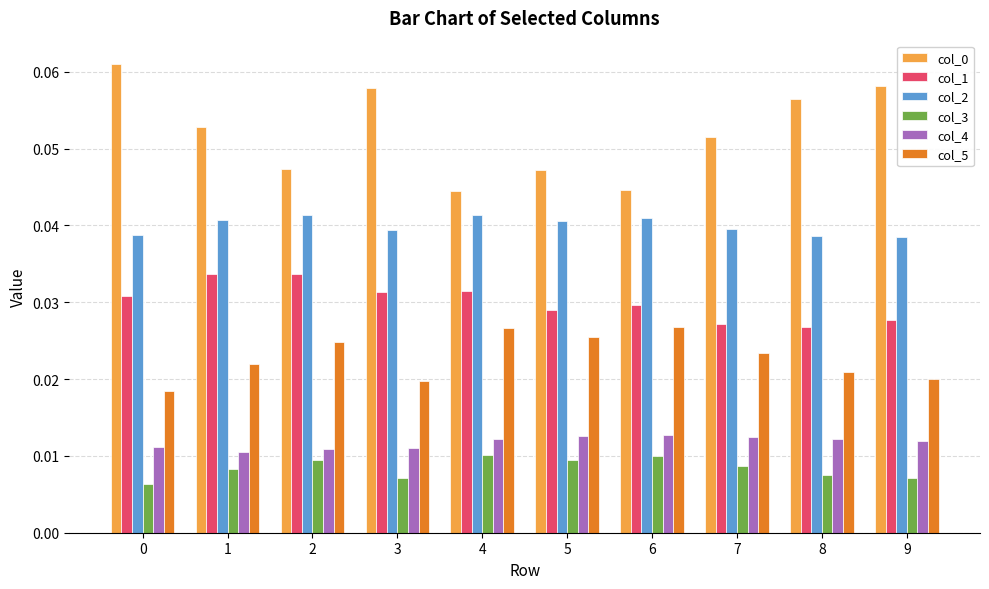

What is the sum of all col_1 values?

0.3